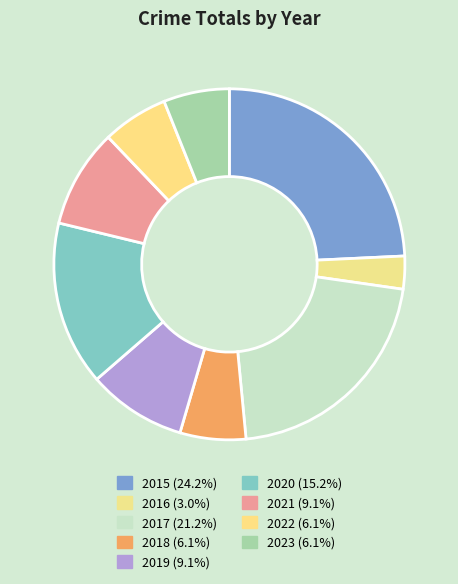

To the nearest percent, what portion does 2020 represent?

15%